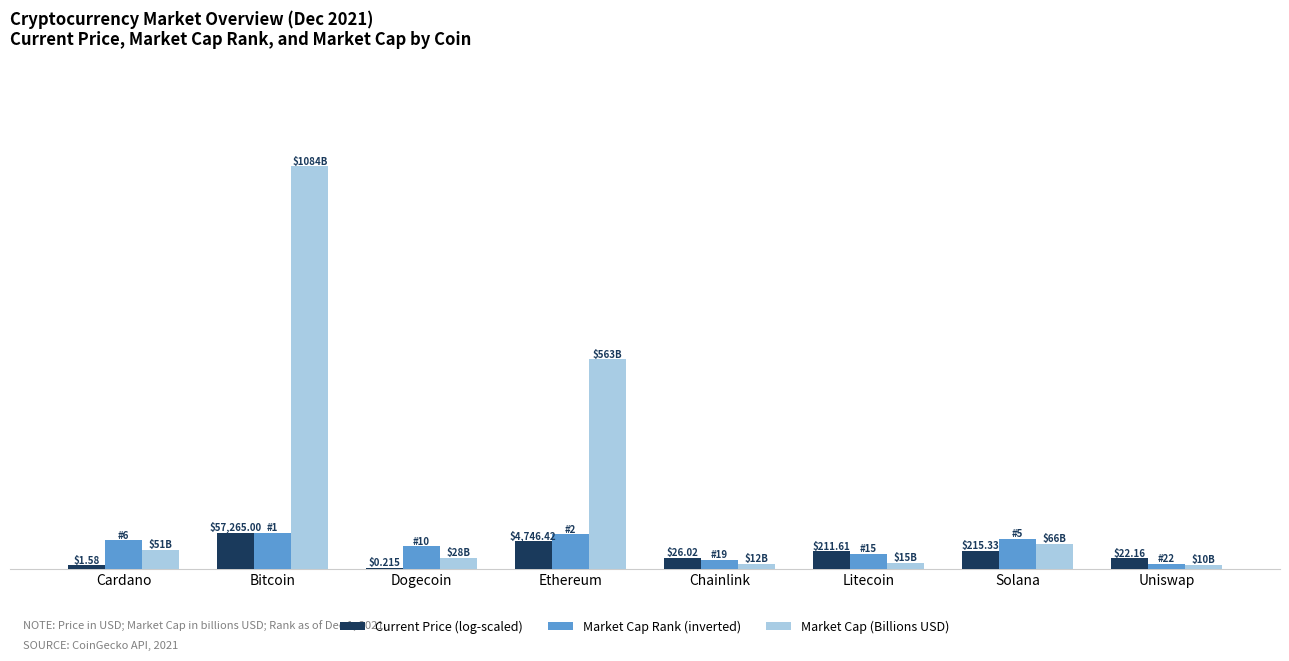

What are all the series names shown in the legend?

Current Price (log-scaled), Market Cap Rank (inverted), Market Cap (Billions USD)